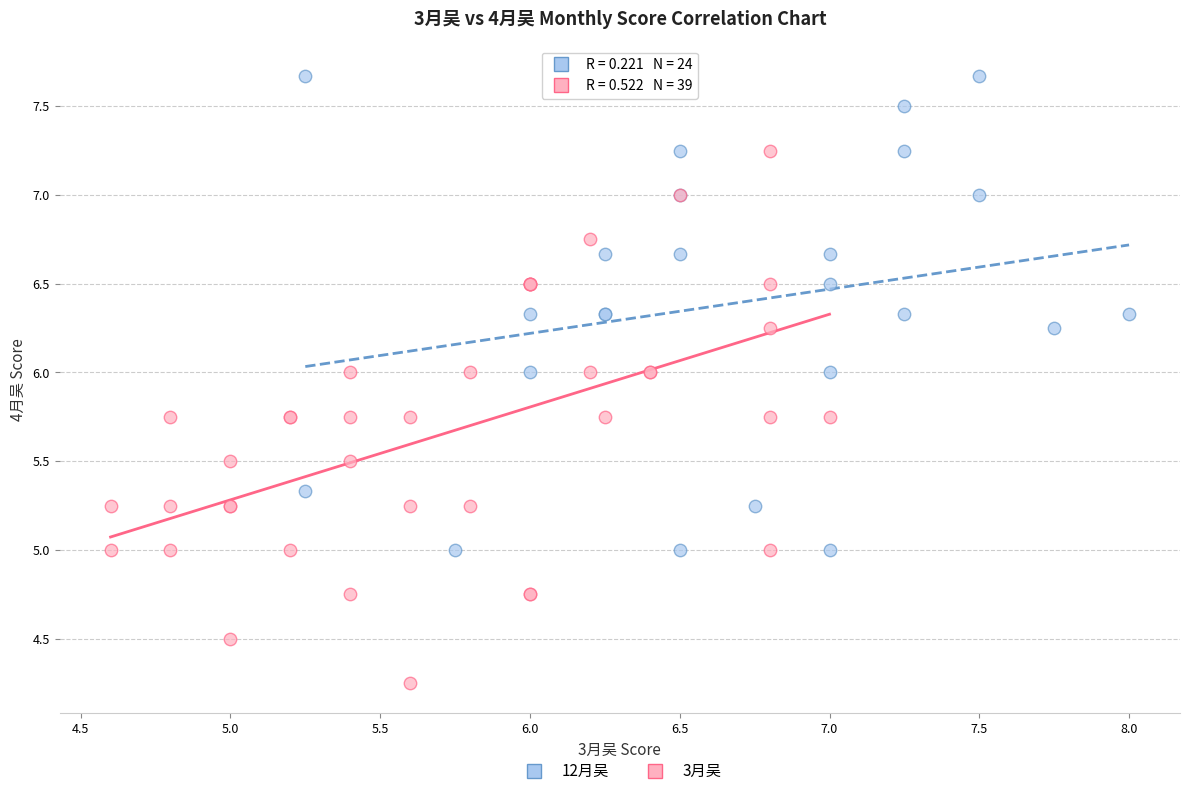

Which series contains the highest Y value?

12月吴